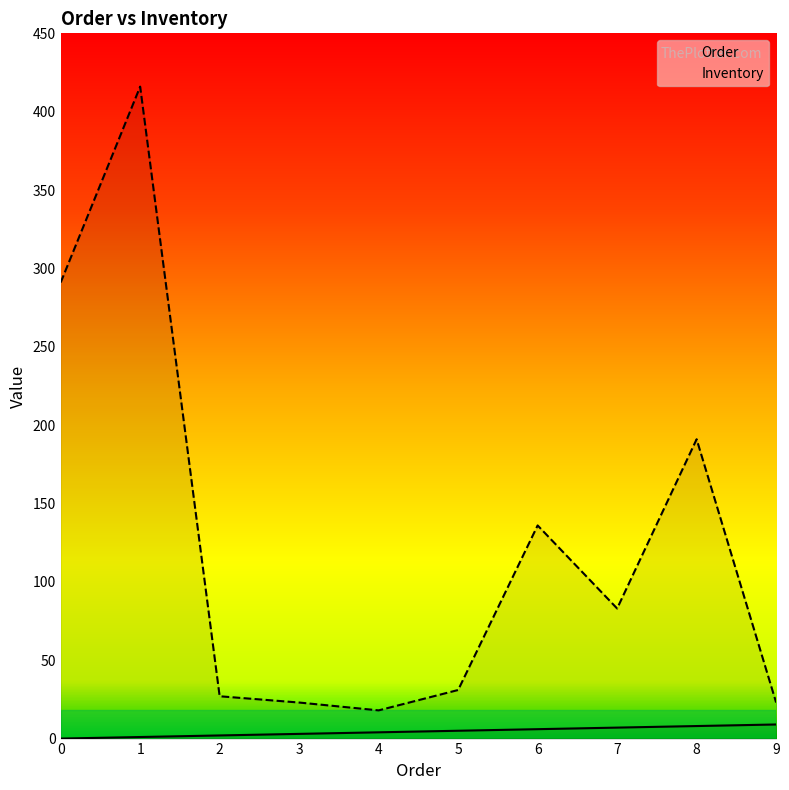

What is the difference between the maximum and minimum values in the Order series?

9